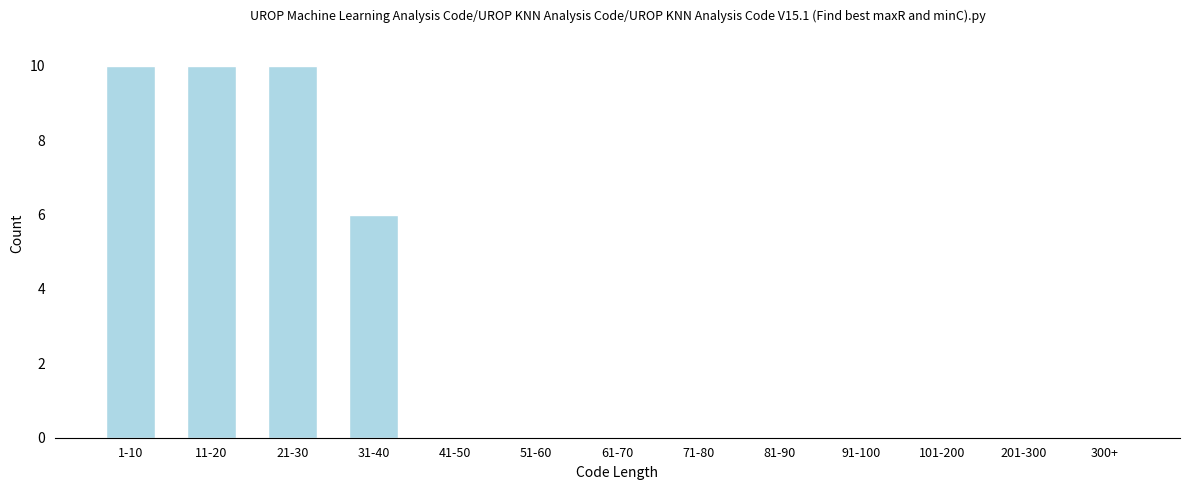

Reading left to right, transcribe all the data shown in this chart.

1-10=10	11-20=10	21-30=10	31-40=6	41-50=0	51-60=0	61-70=0	71-80=0	81-90=0	91-100=0	101-200=0	201-300=0	300+=0